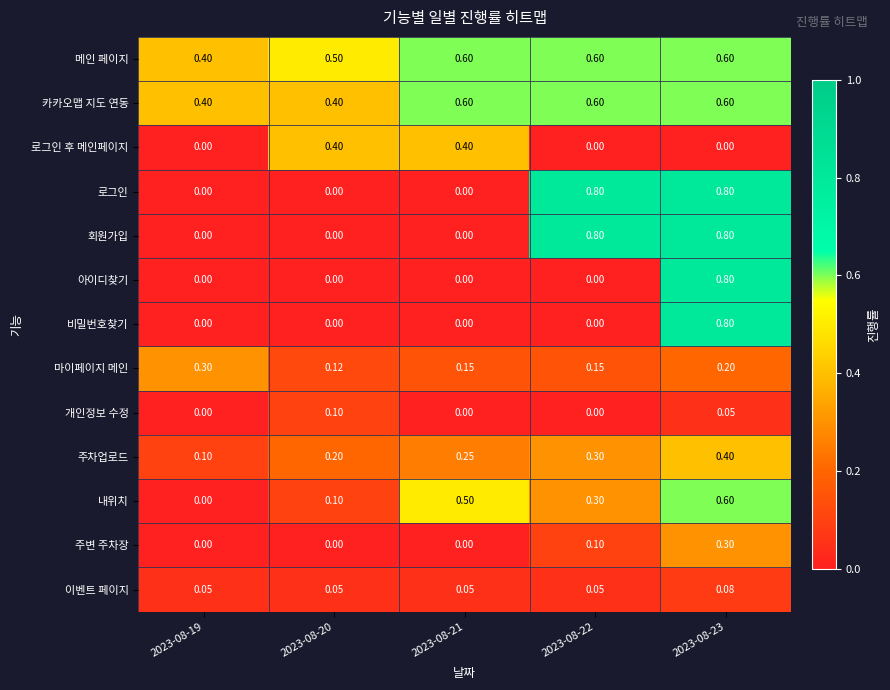

Is the value of 로그인 at 2023-08-23 greater than the value of 카카오맵 지도 연동 at 2023-08-20?

Yes